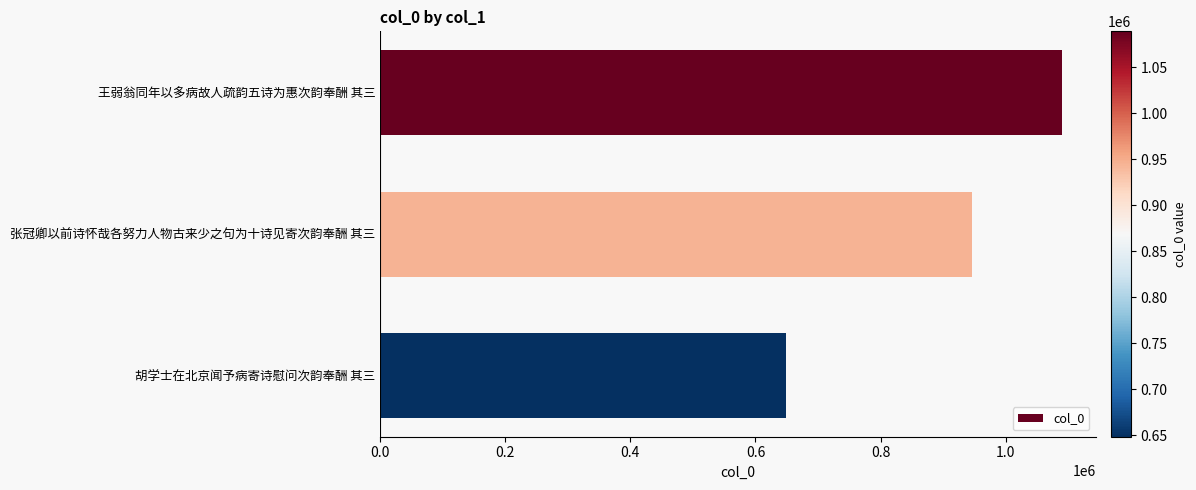

Does the chart contain any negative values?

No